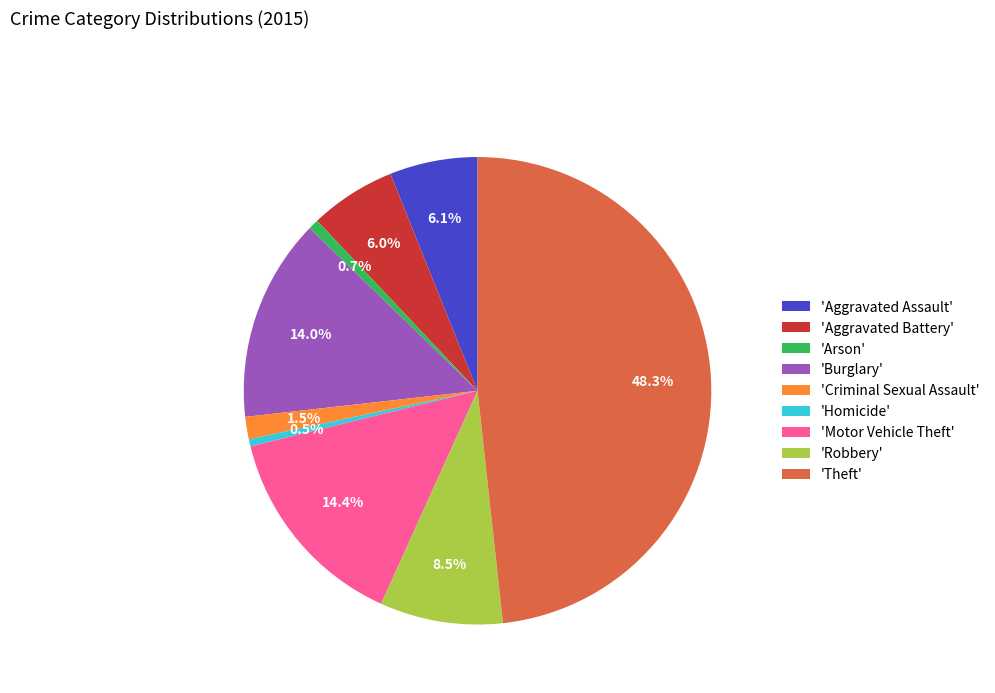

What percentage is NOT represented by 'Arson'?

99.3%